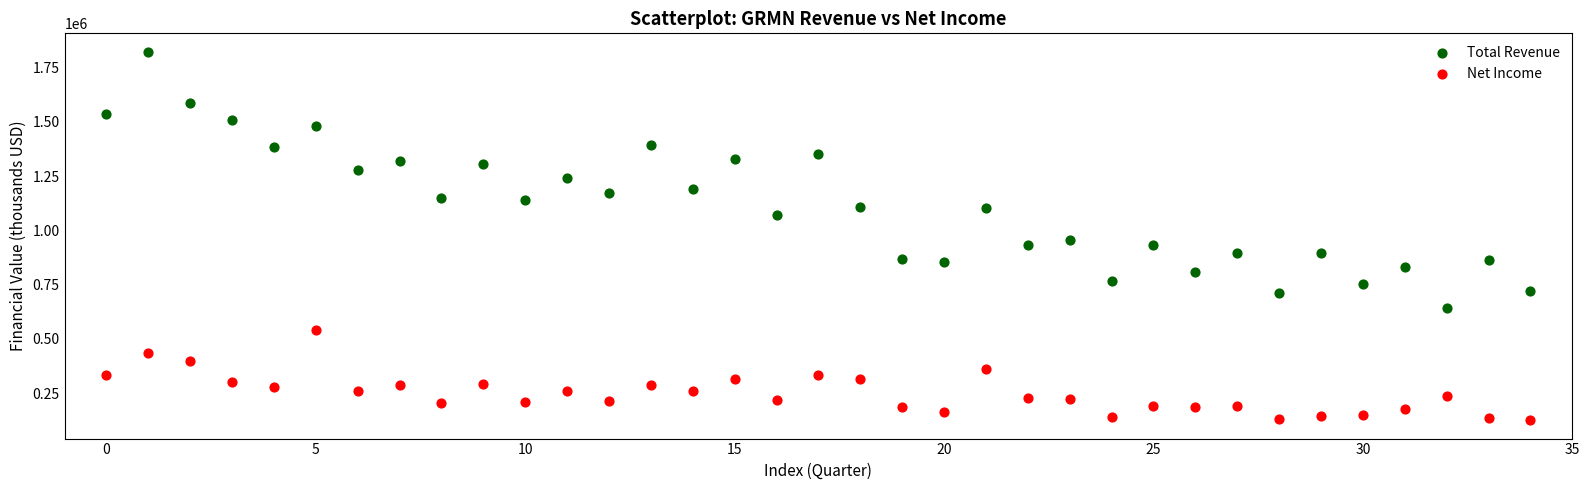

Across all series, what Y value is closest to 973850?

954800